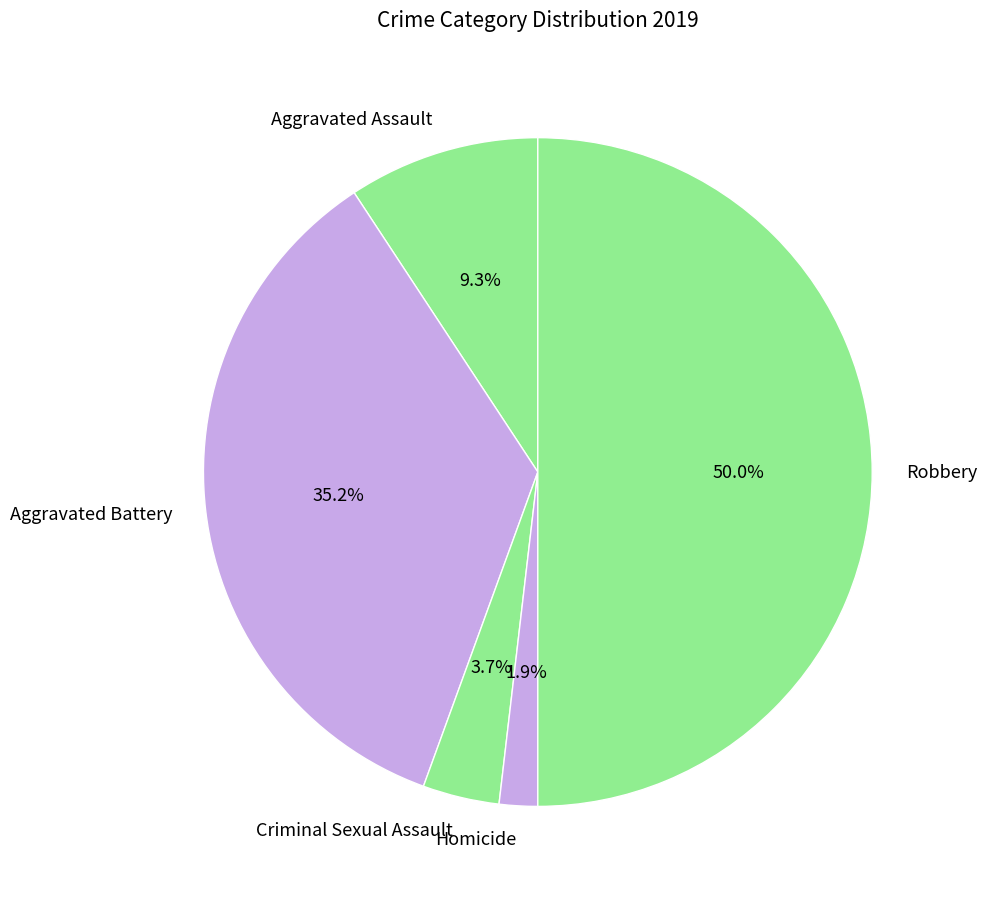

Does Aggravated Battery account for over 50% of the chart?

No